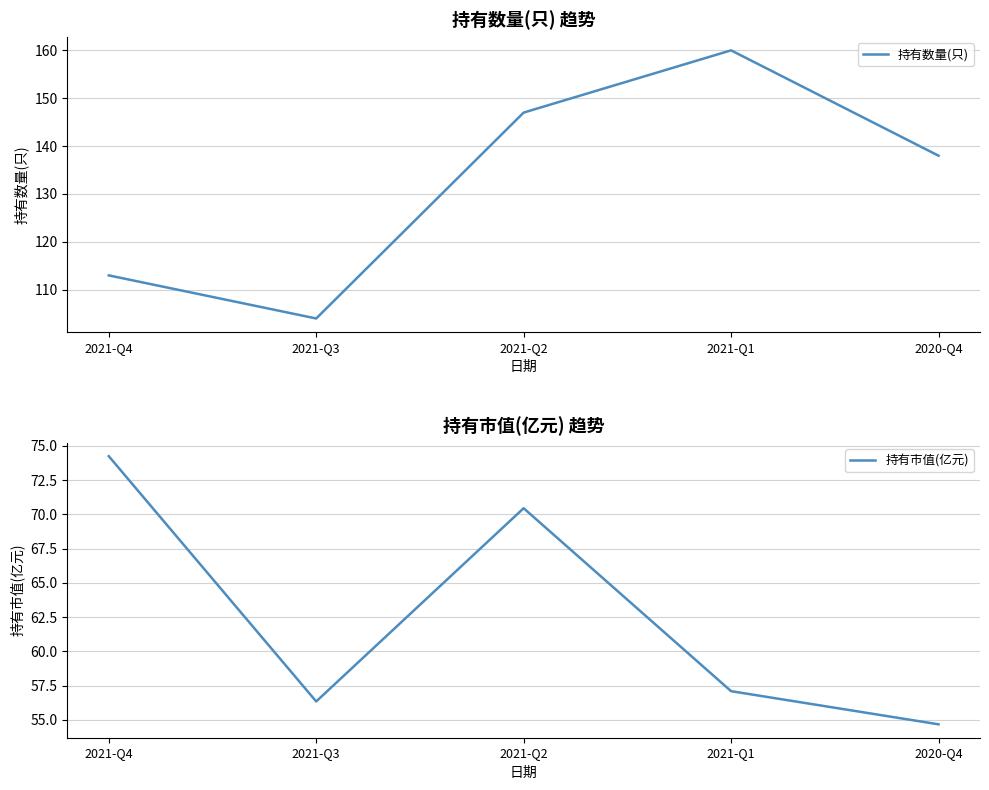

What position from the right is 2021-Q3?

4